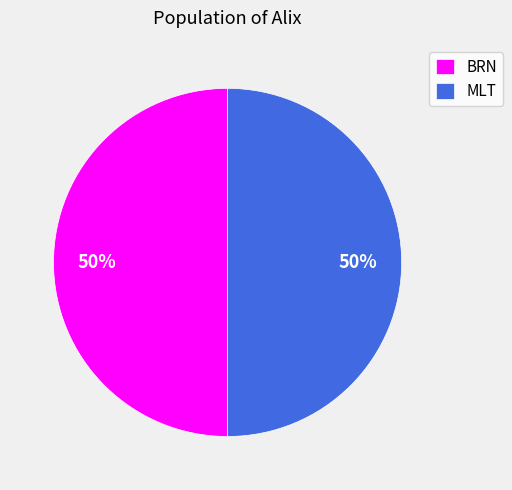

What percentage is the BRN slice, to the nearest percent?

50%